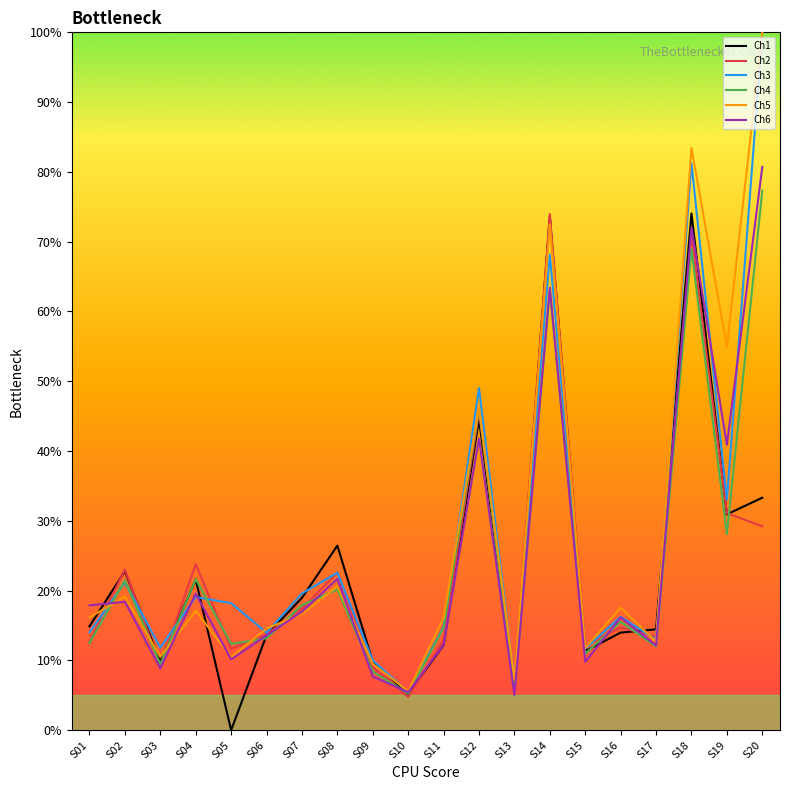

True or false: Ch3 and Ch2 cross at least once.

True